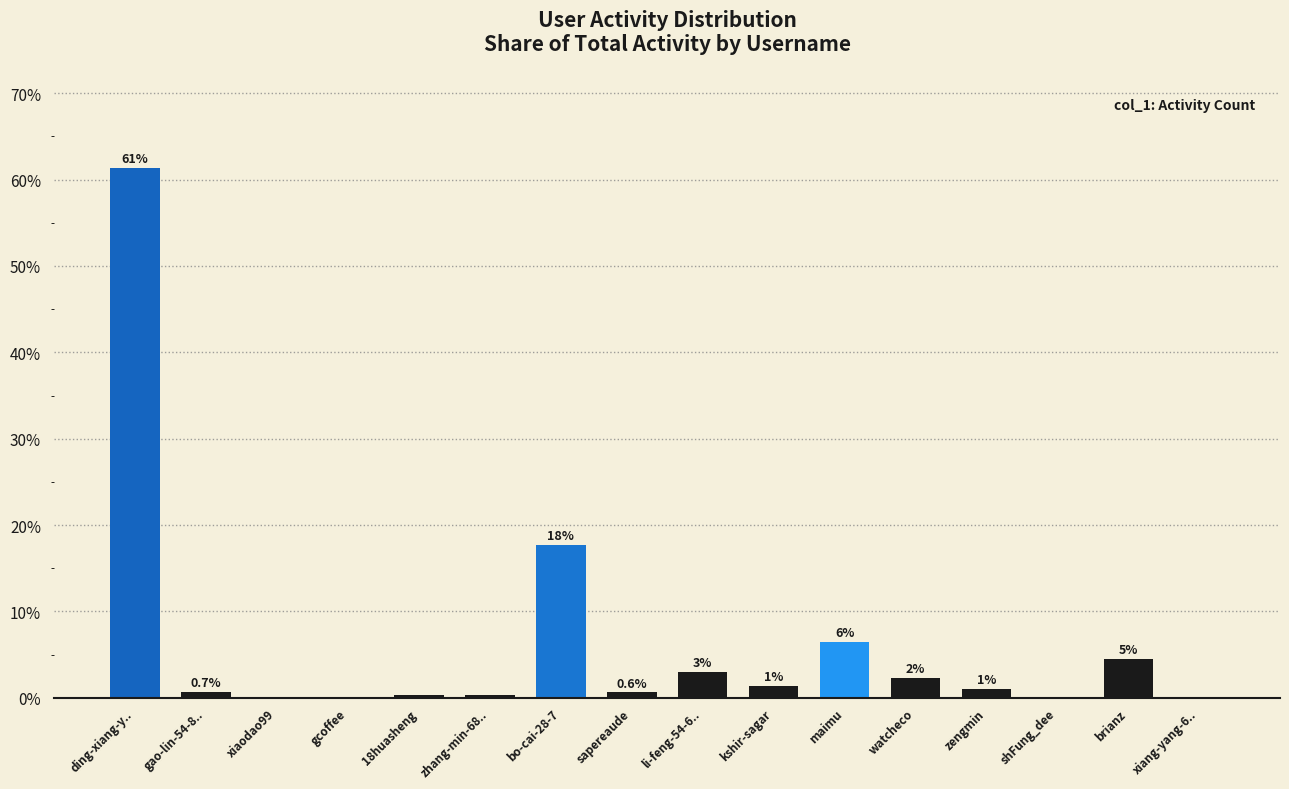

Are the bars horizontal?

No